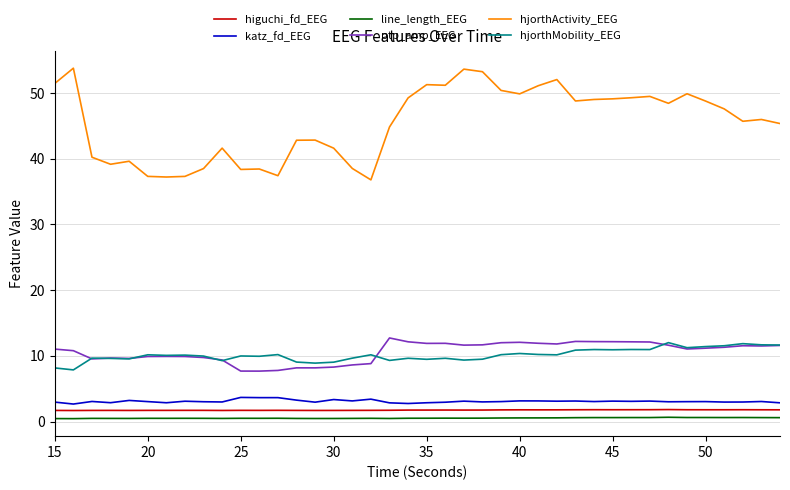

What is the highest value of the katz_fd_EEG series?

3.7